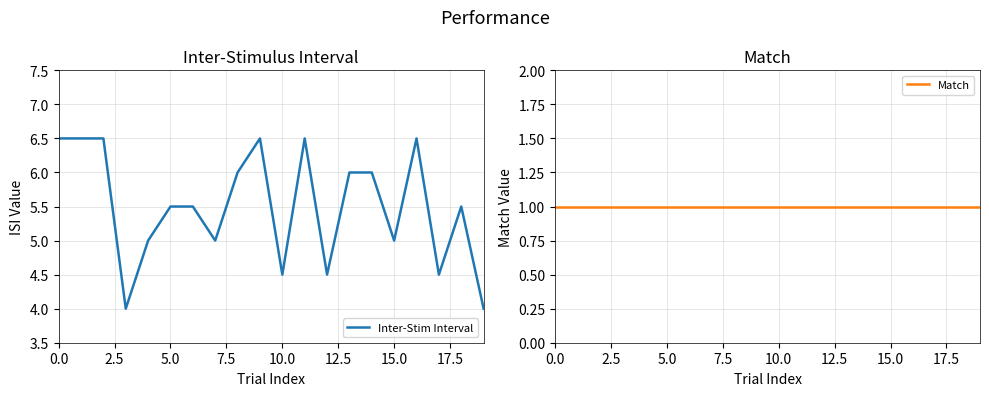

What is the highest value of the Inter-Stim Interval series?

6.5